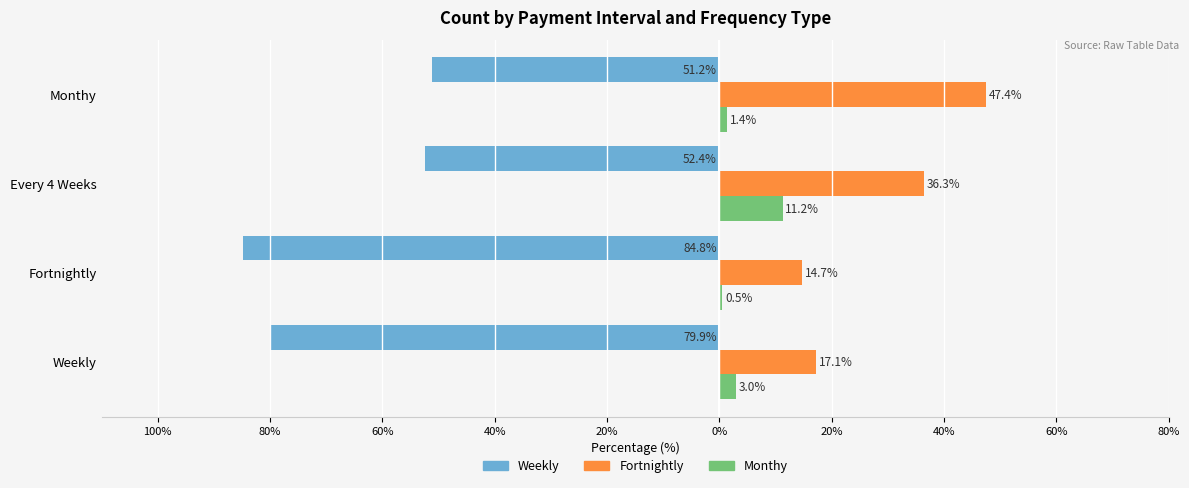

What are all the series names shown in the legend?

Weekly, Fortnightly, Monthy